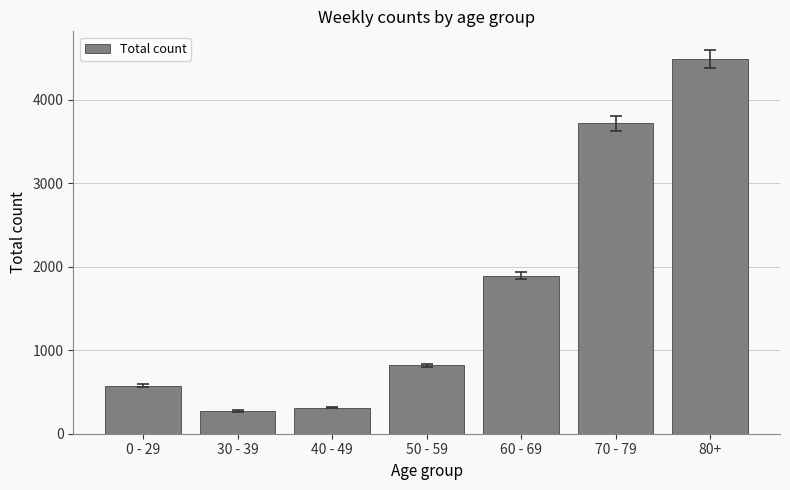

How many series are shown in this chart?

1